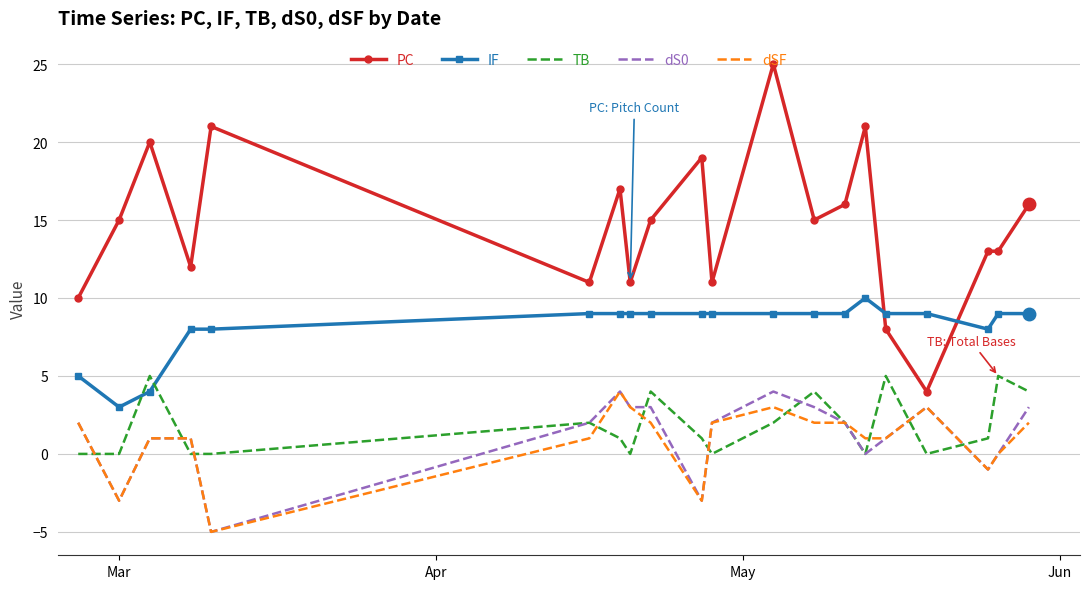

How many intersections are there between PC and IF?

2